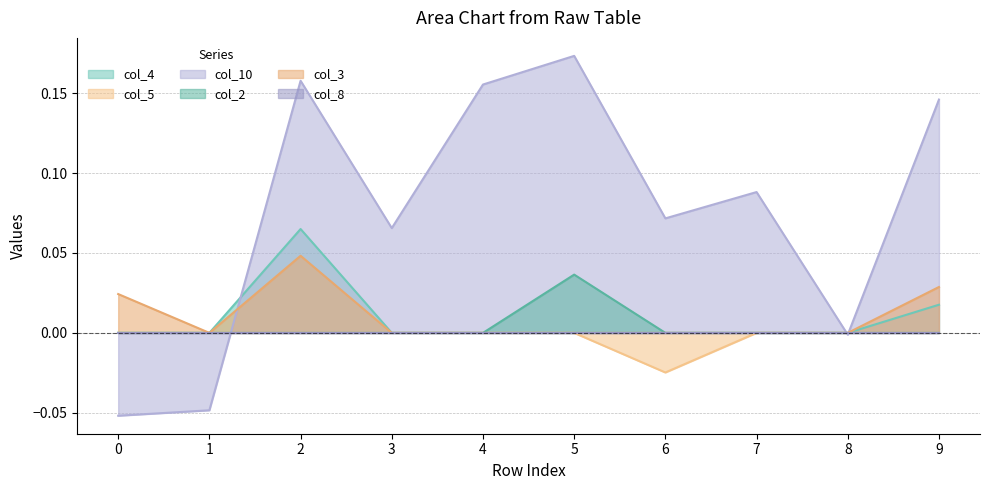

The value of col_5 at 3 is 0.0. True or false?

True